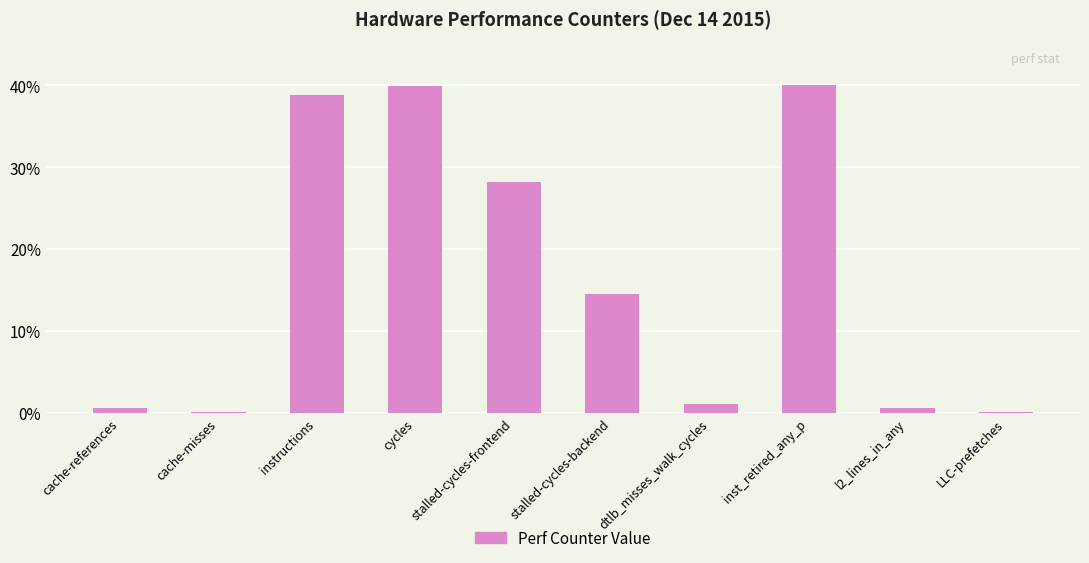

Are the bars horizontal?

No